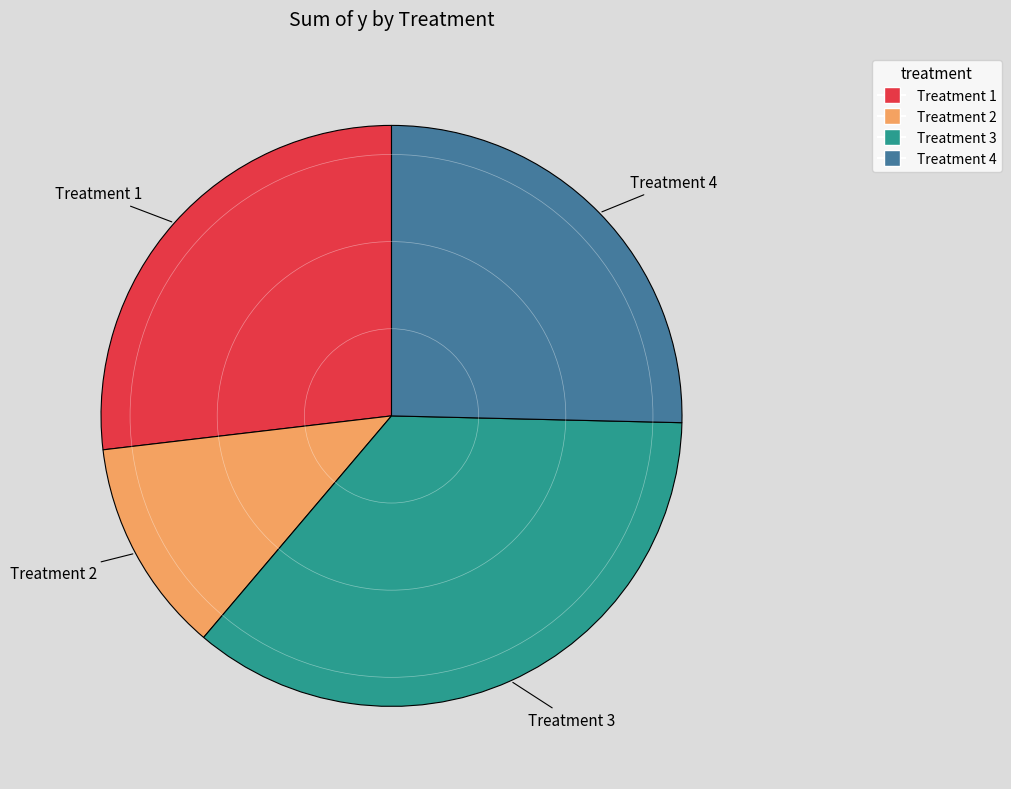

Does Treatment 3 represent more than half of the total?

No